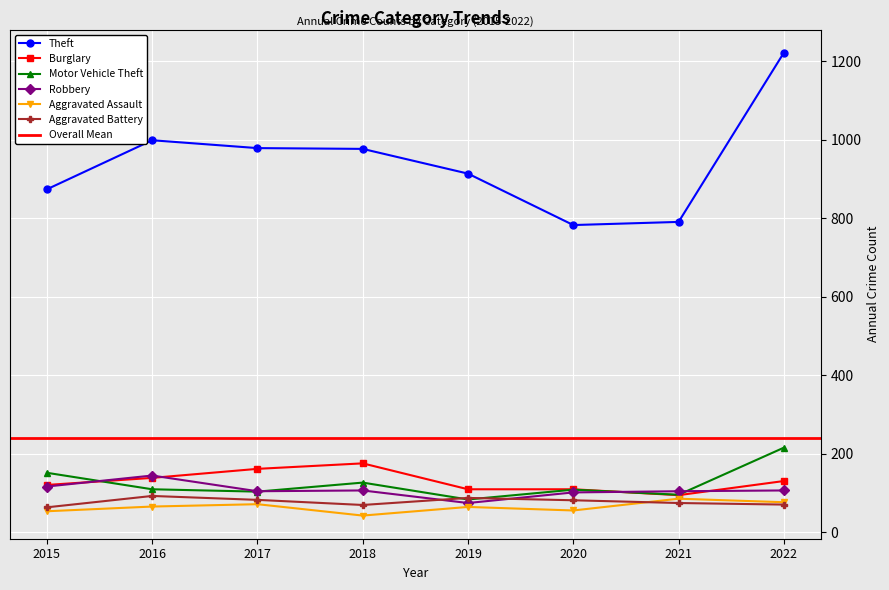

Where is Aggravated Assault nearest to the value 64?

2019